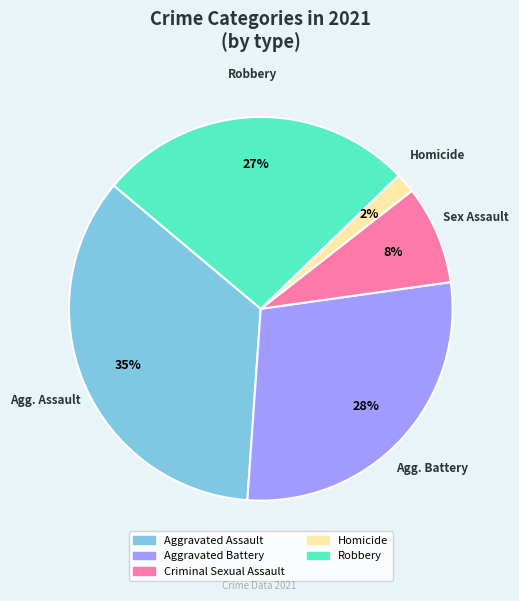

Between Aggravated Battery and Criminal Sexual Assault, which is larger?

Aggravated Battery